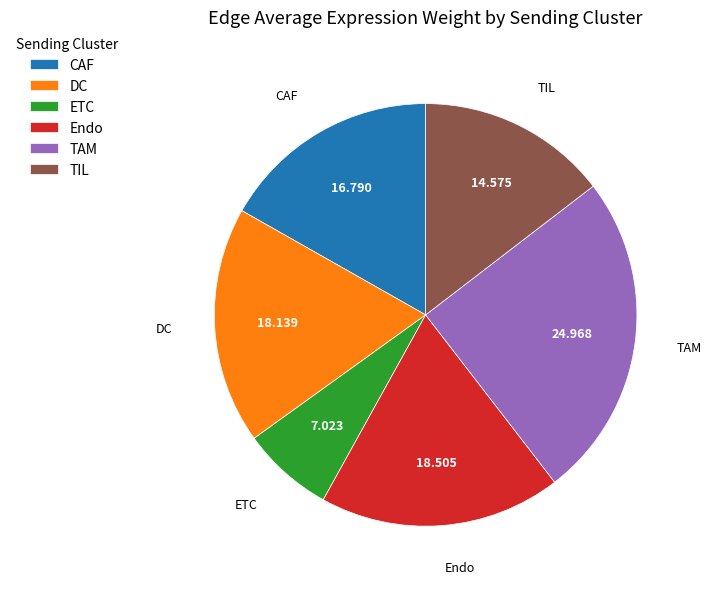

Is TAM the majority of the pie?

No